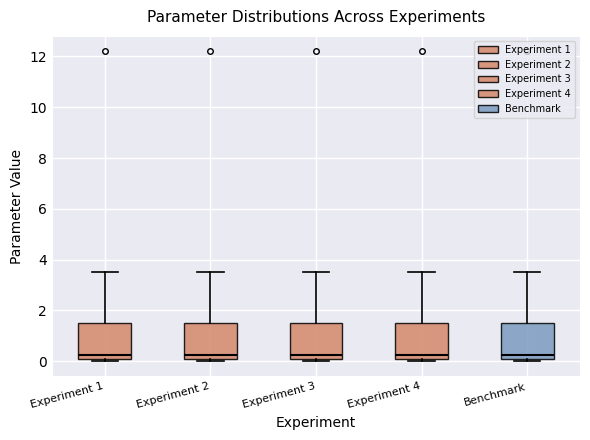

Reading left to right, read every box against the y-axis: the position of its median line, the range the box covers, and the ends of its whiskers. The values are not printed on the chart, so give them approximately, as read against the axis.

Experiment 1: median 0.2 (just above the box's lower edge), box 0.2 to 1.6, whiskers 0.0 to 3.6
Experiment 2: median 0.2 (just above the box's lower edge), box 0.2 to 1.6, whiskers 0.0 to 3.6
Experiment 3: median 0.2 (just above the box's lower edge), box 0.2 to 1.6, whiskers 0.0 to 3.6
Experiment 4: median 0.2 (just above the box's lower edge), box 0.2 to 1.6, whiskers 0.0 to 3.6
Benchmark: median 0.2 (just above the box's lower edge), box 0.2 to 1.6, whiskers 0.0 to 3.6